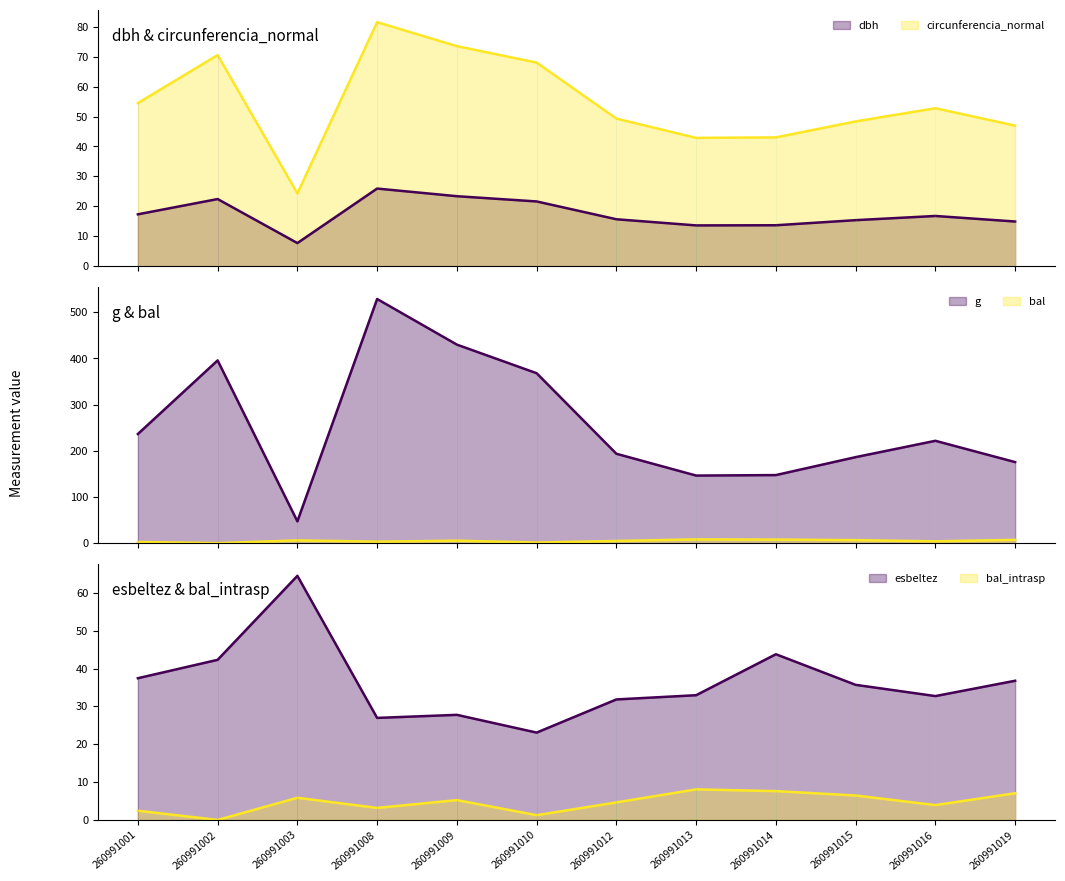

True or false: g has more than 2 interior local peaks.

True